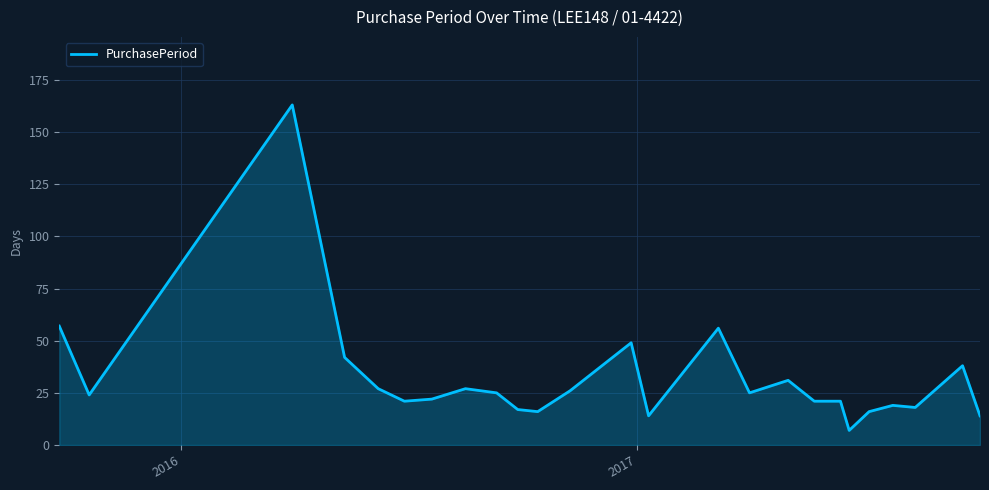

What is the greatest value displayed?

163